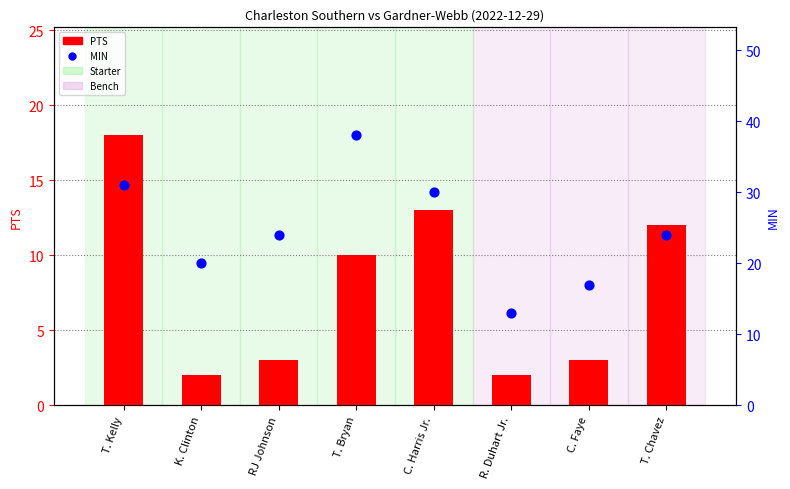

Which series contains the lowest Y value?

PTS